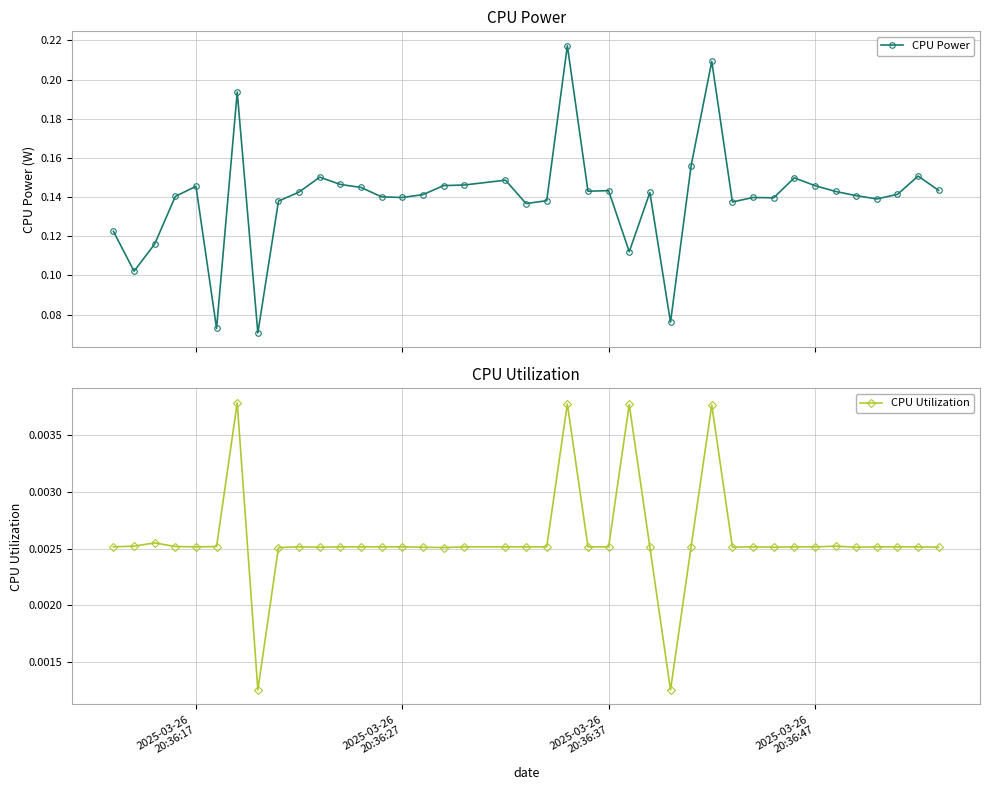

How many CPU Power values are between 0 and 1?

40